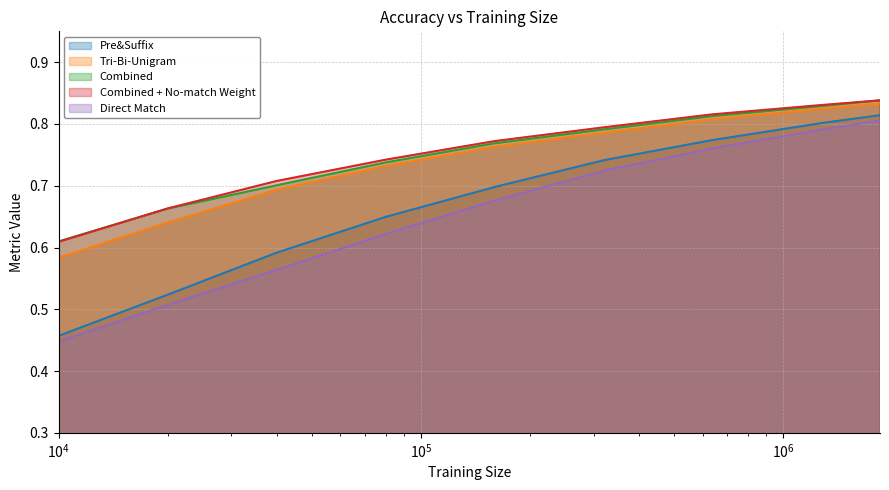

What is the sum of all Combined + No-match Weight values?

6.8